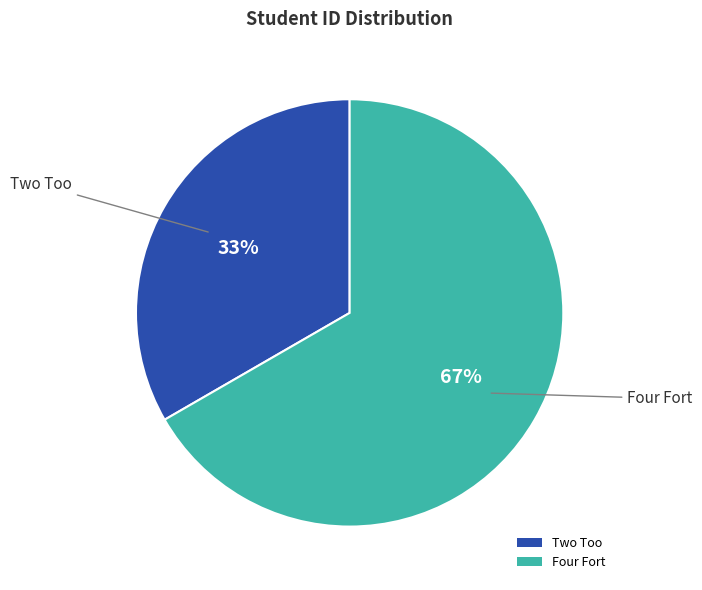

Rank the categories by value from lowest to highest.

Two Too, Four Fort